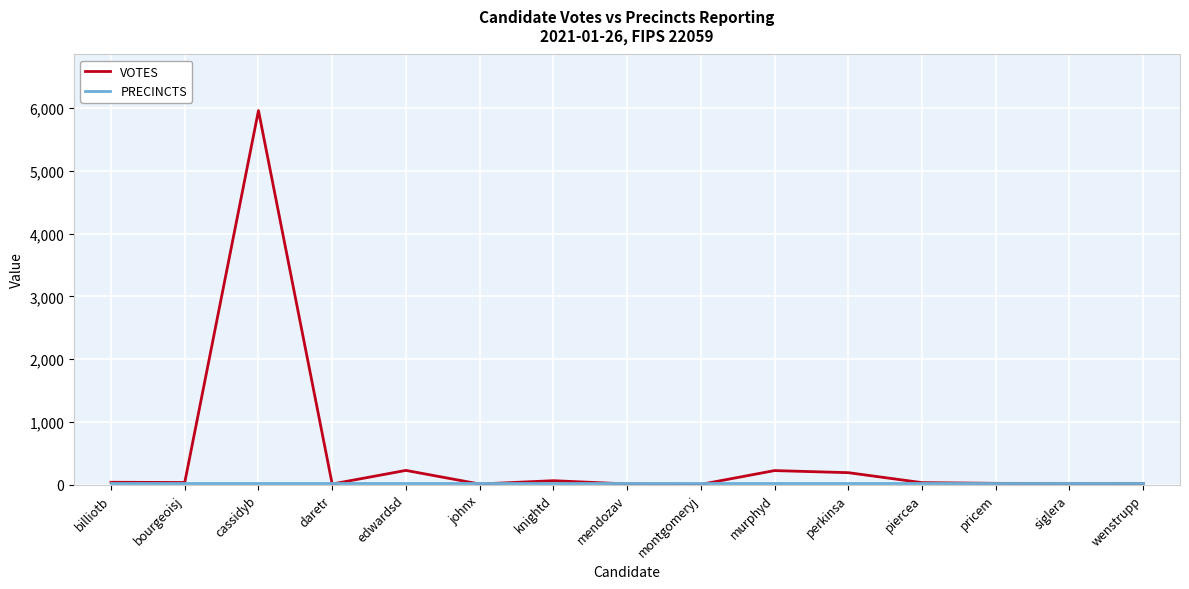

At how many categories does at least one series exceed 2895?

1